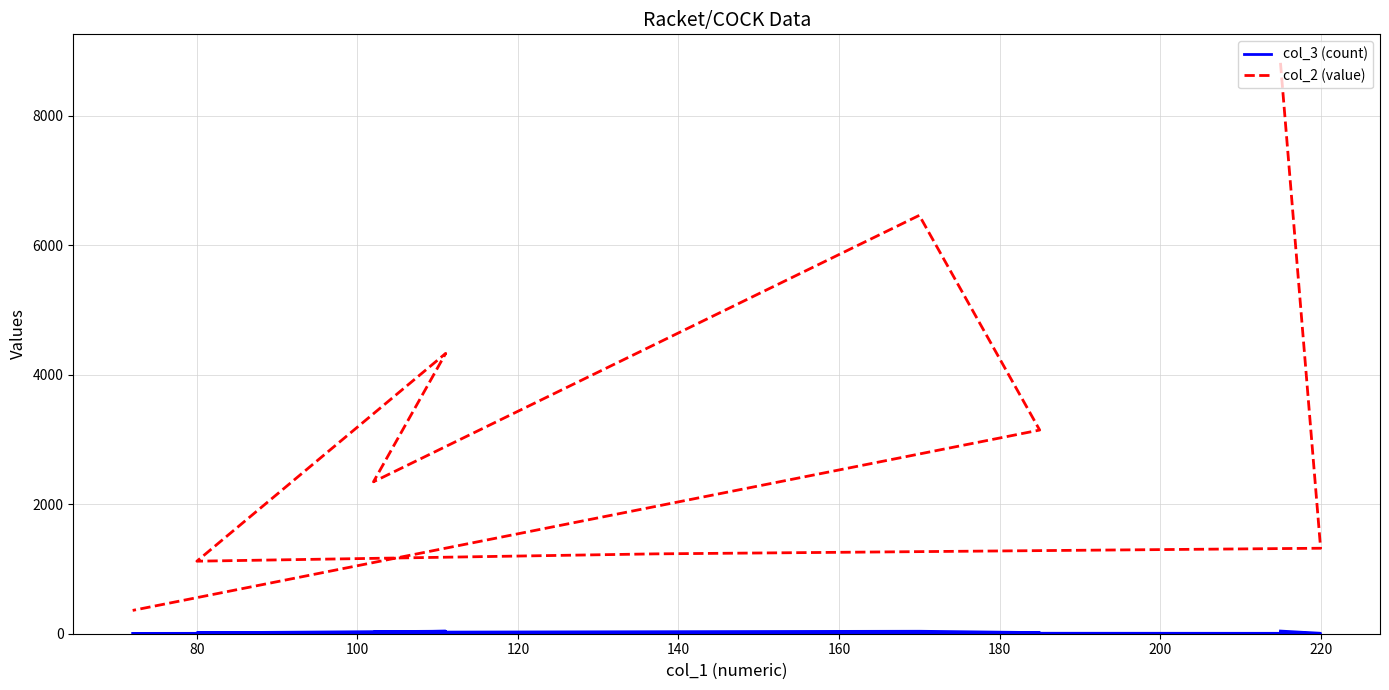

List the series in order of their overall mean, lowest first.

col_3 (count), col_2 (value)